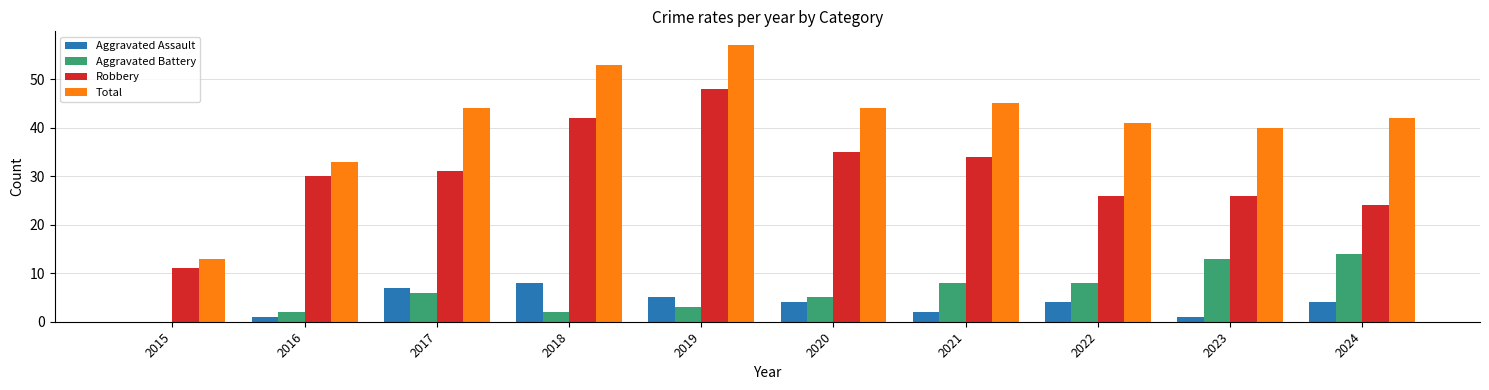

Which series has the largest total across all categories?

Total